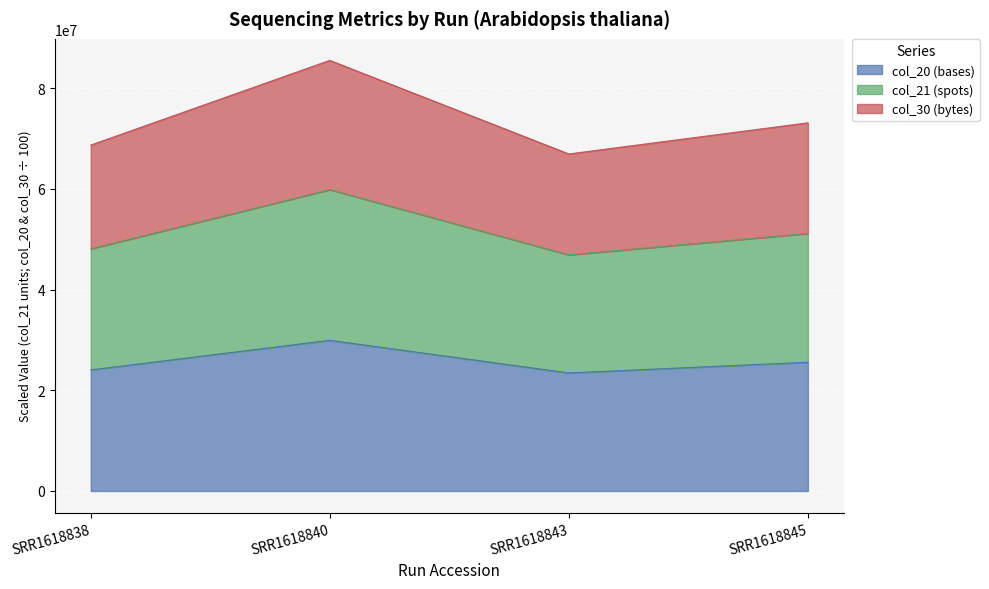

Reading left to right, transcribe all the data shown in this chart.

col_20 (bases): SRR1618838=24058154.0	SRR1618840=29938780.0	SRR1618843=23458458.0	SRR1618845=25583561.0
col_21 (spots): SRR1618838=48116308.0	SRR1618840=59877560.0	SRR1618843=46916916.0	SRR1618845=51167122.0
col_30 (bytes): SRR1618838=68727072.6	SRR1618840=85553647.5	SRR1618843=66961288.1	SRR1618845=73145262.0